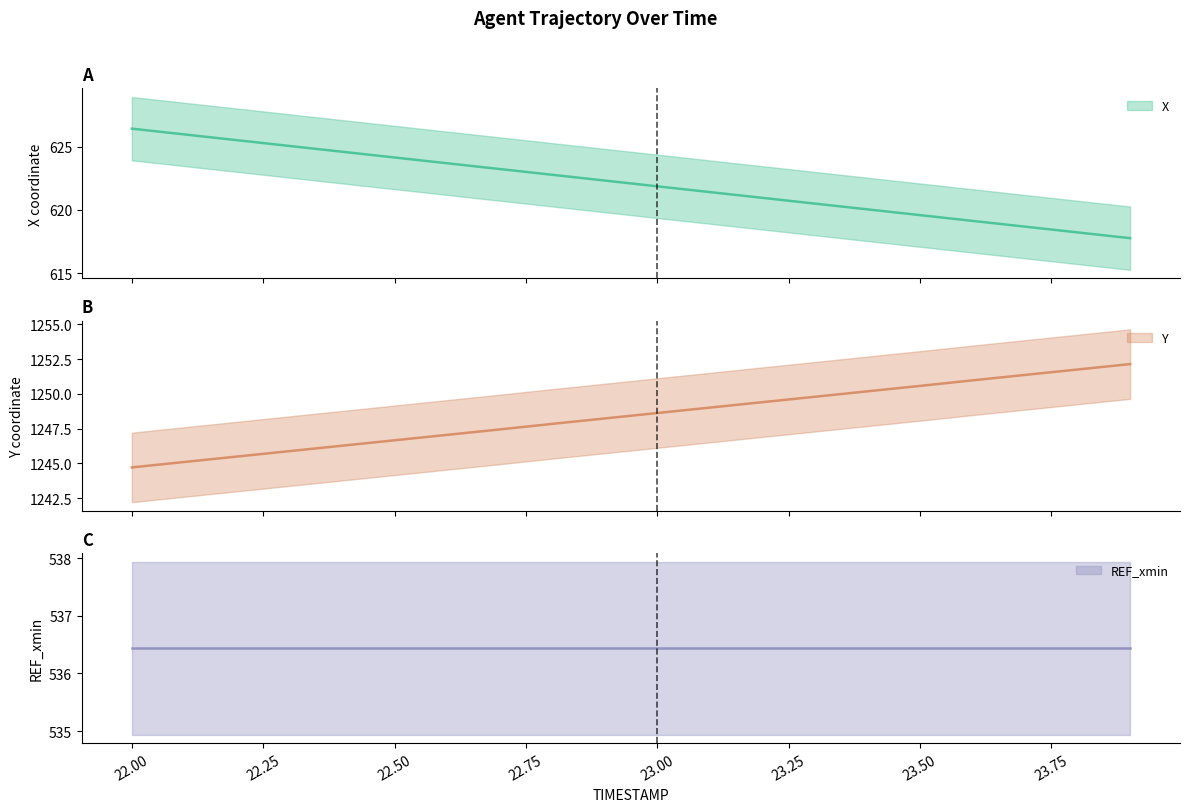

What is the label of the 3rd point from the right?

23.7